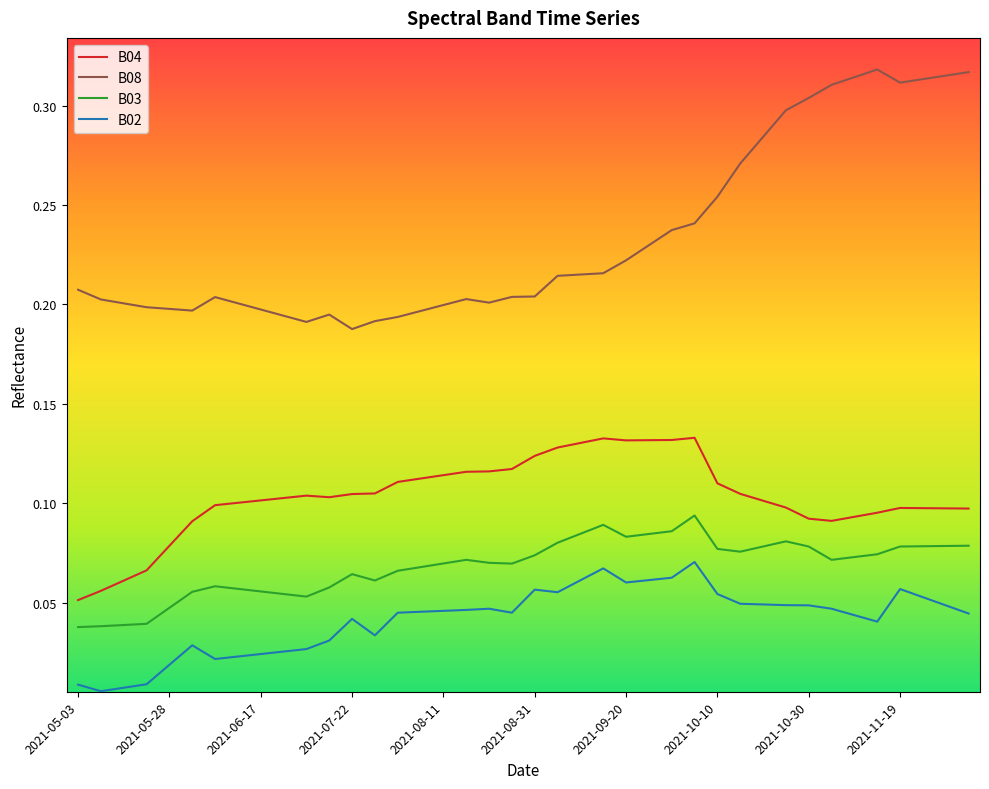

Which series has the largest total across all categories?

B08